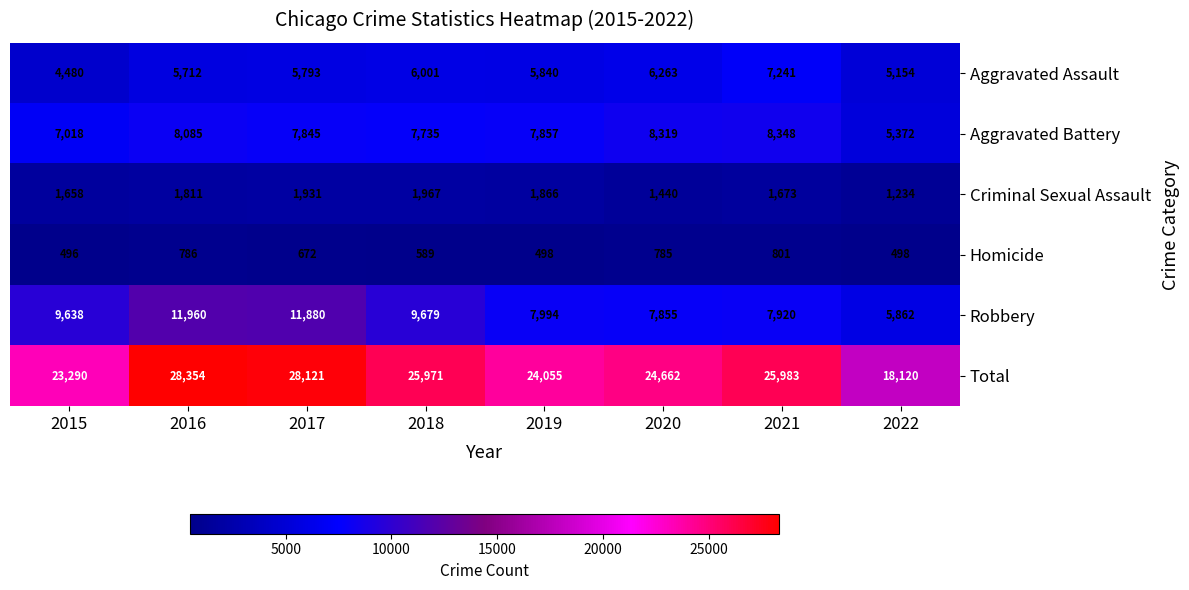

What is the minimum value shown in the chart?

496